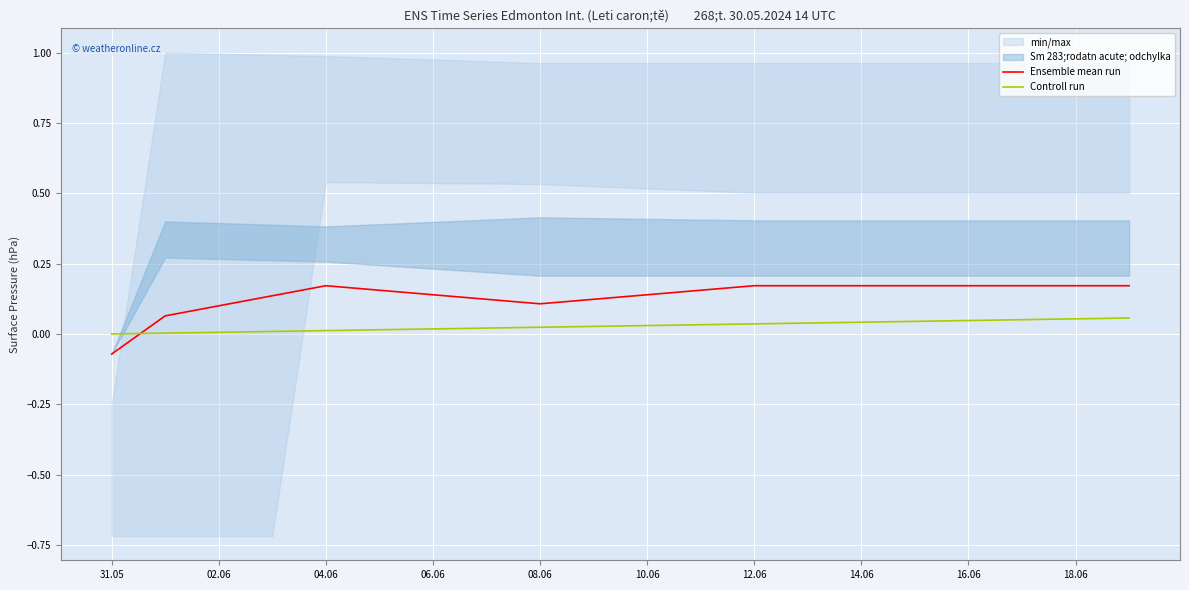

At which category is the sum across all series the highest?

19